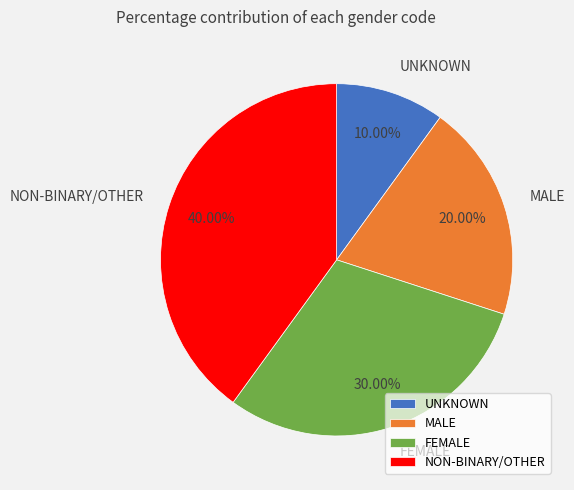

How many segments does this pie chart have?

4